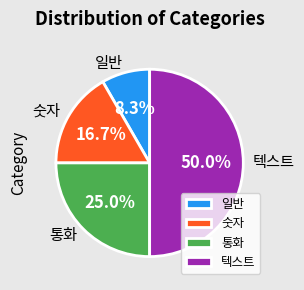

Is it true that 일반 is 18% of the pie?

False